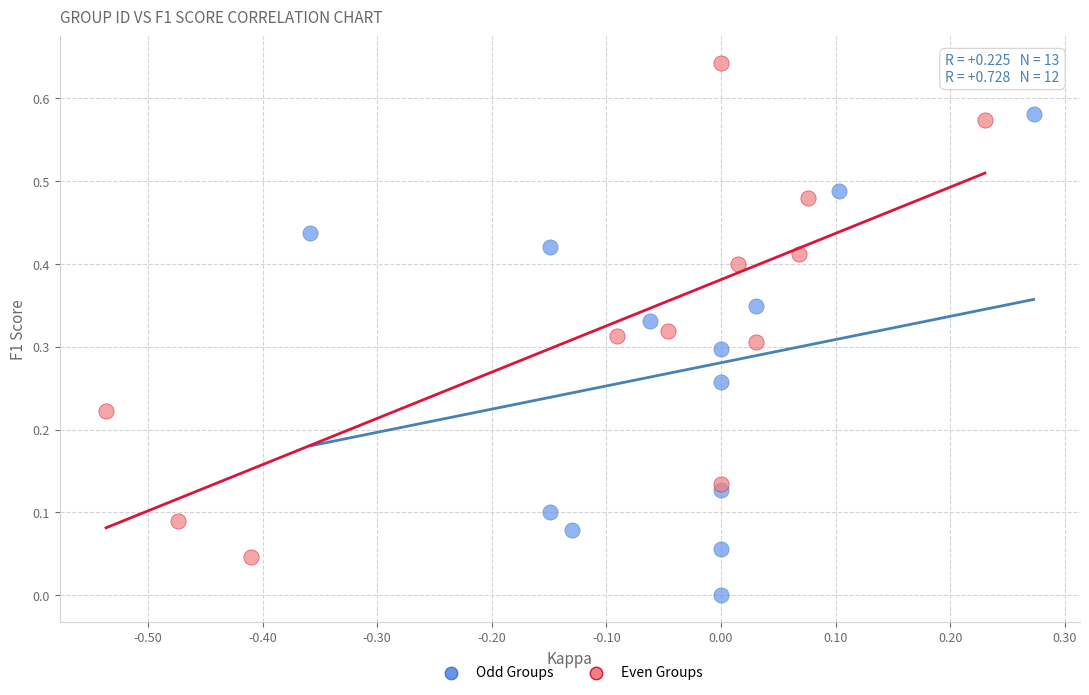

Which series has the widest spread of Y values?

Even Groups